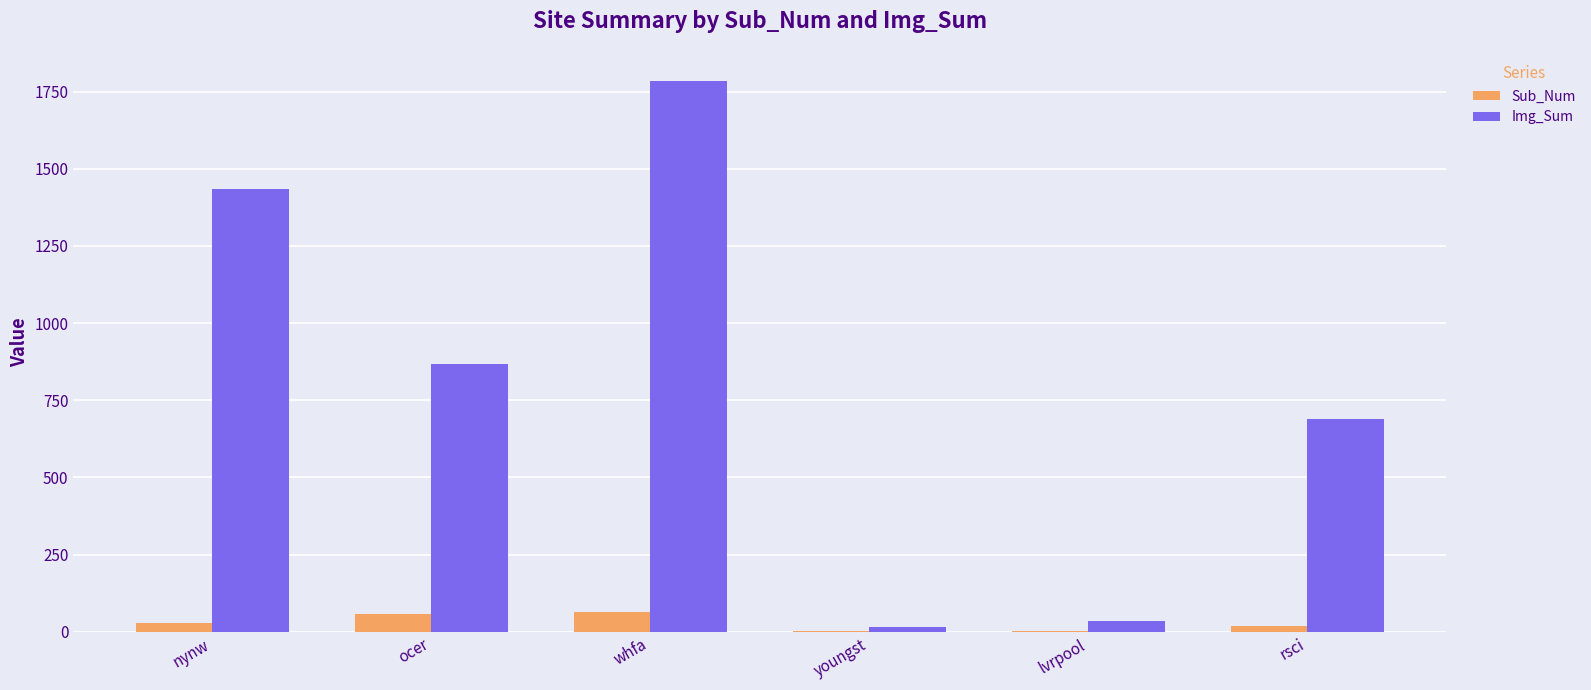

What is the total value across all series at rsci?

710